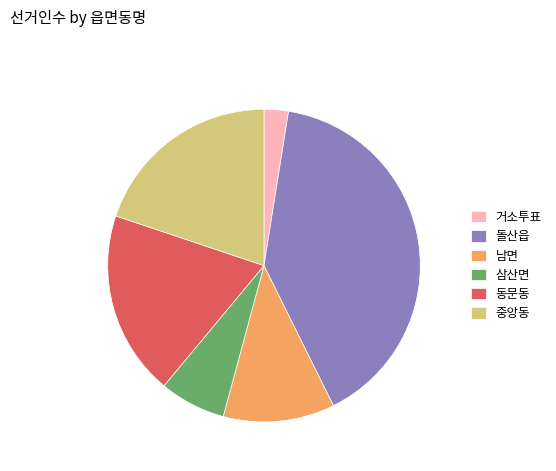

Between 중앙동 and 남면, which is larger?

중앙동